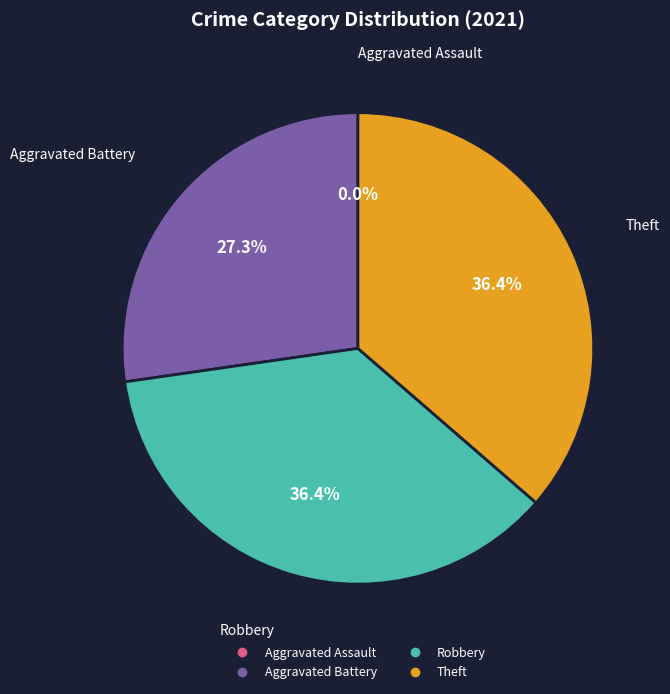

True or false: Aggravated Battery accounts for 16% of the total.

False